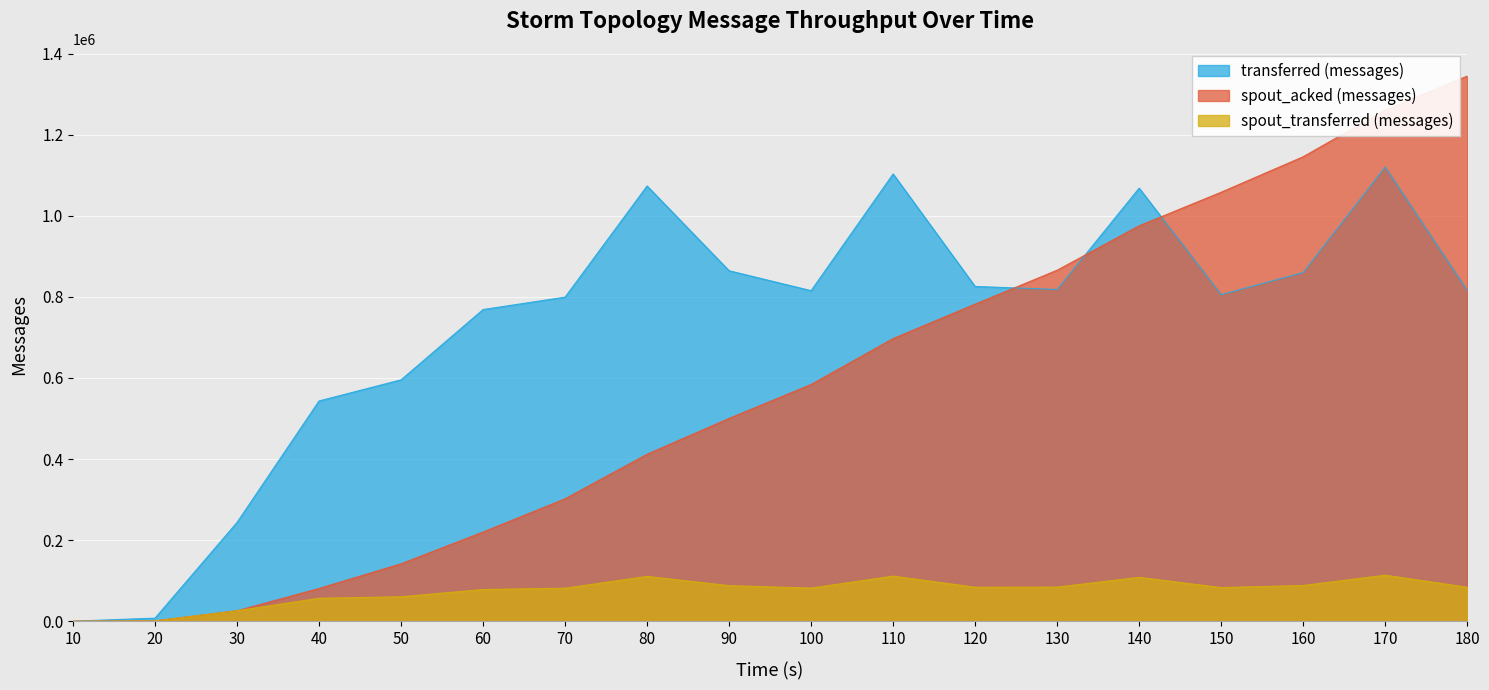

What are all the series names shown in the legend?

transferred (messages), spout_acked (messages), spout_transferred (messages)